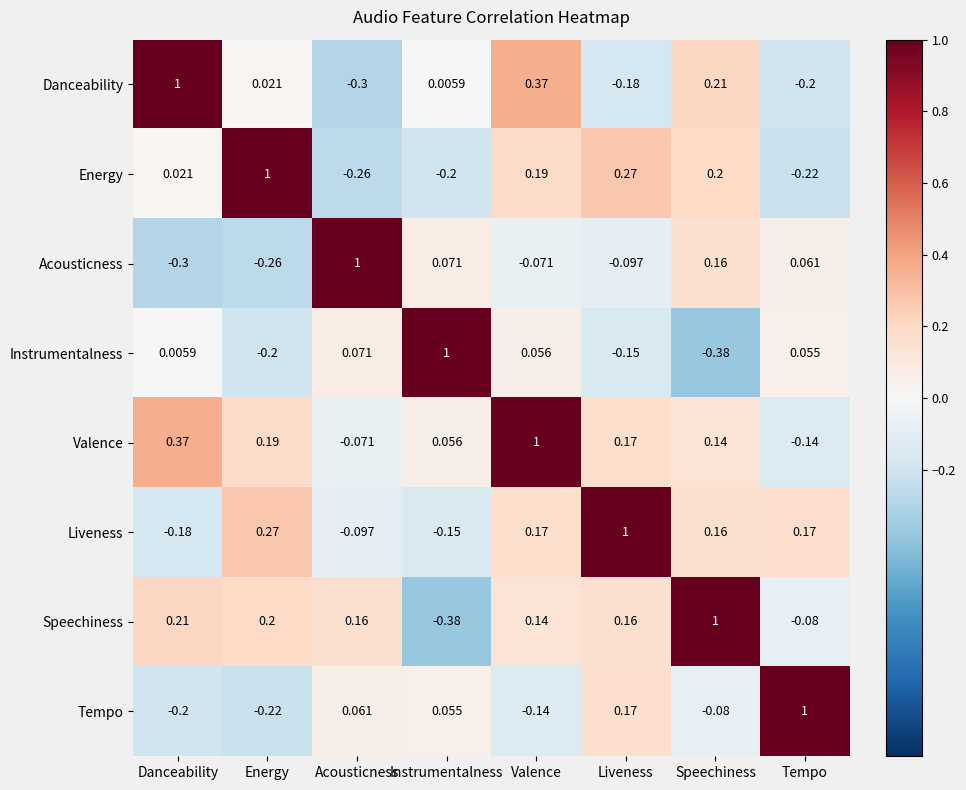

Where is Tempo nearest to the value 0?

Instrumentalness